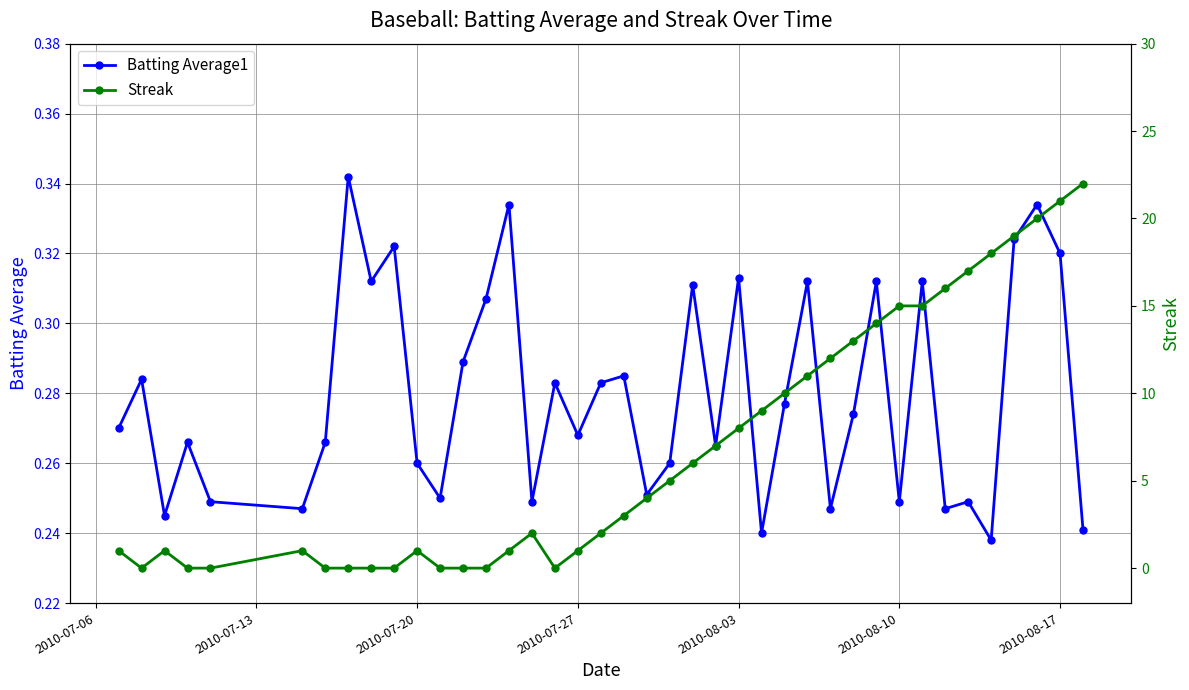

How many data points does each series have?

40